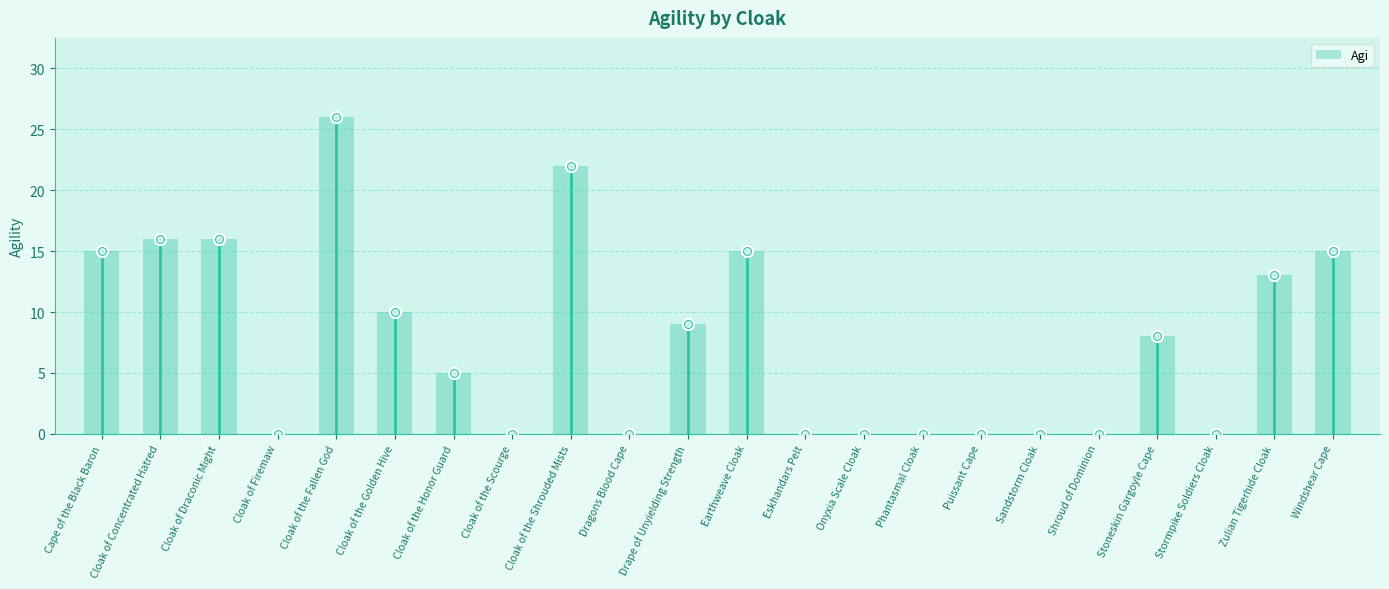

What is the label of the 9th bar from the right?

Onyxia Scale Cloak